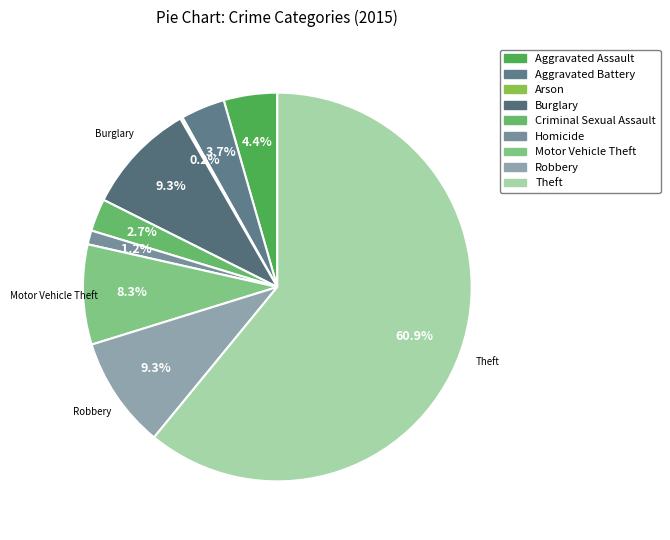

Count the number of slices in the pie.

9